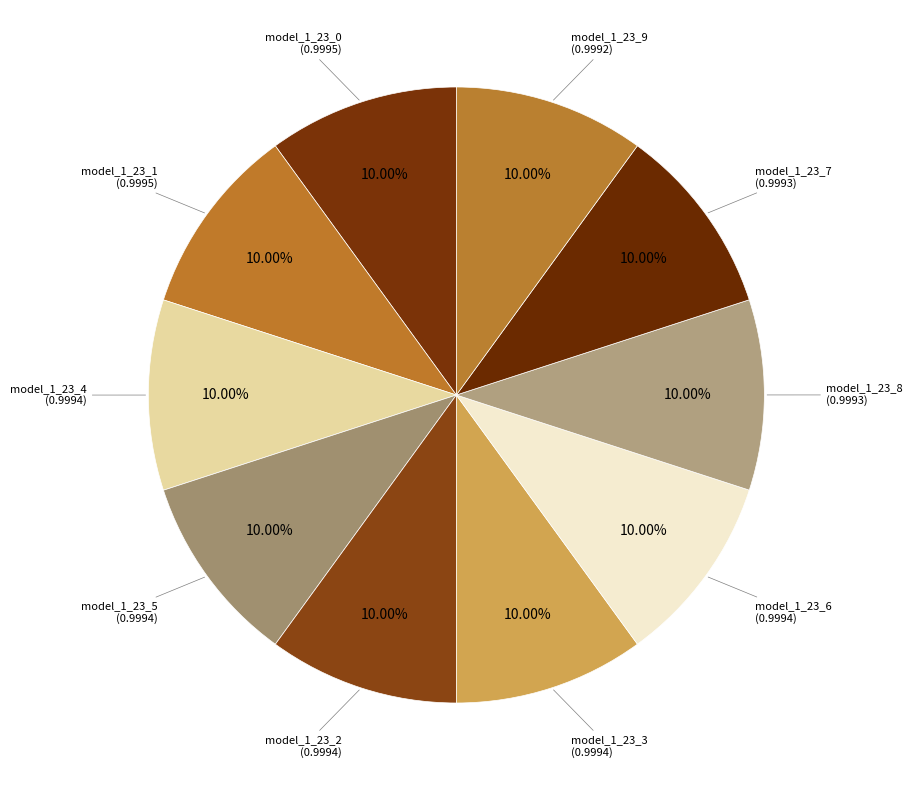

Do model_1_23_1 and model_1_23_7 together represent more than half of the pie?

No